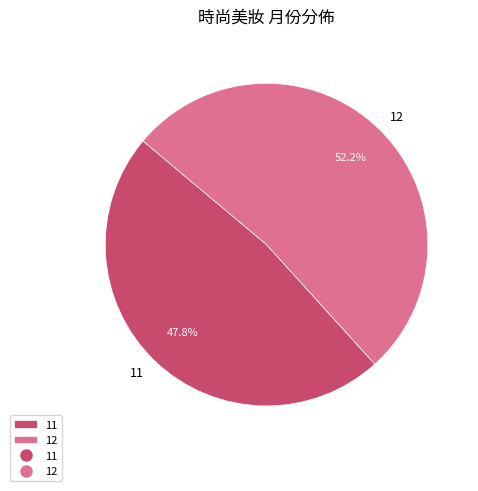

Which has a higher value, 12 or 11?

12